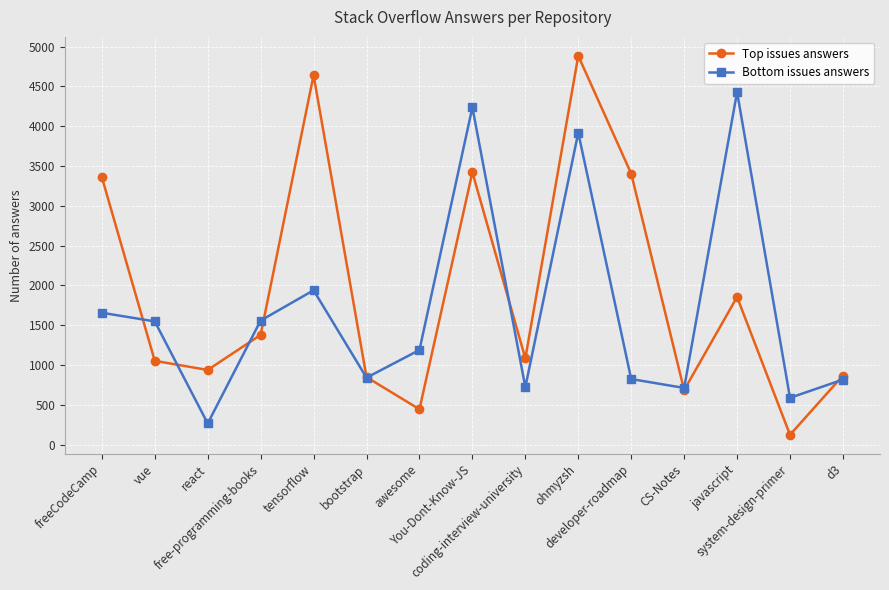

Count the number of data series in this chart.

2